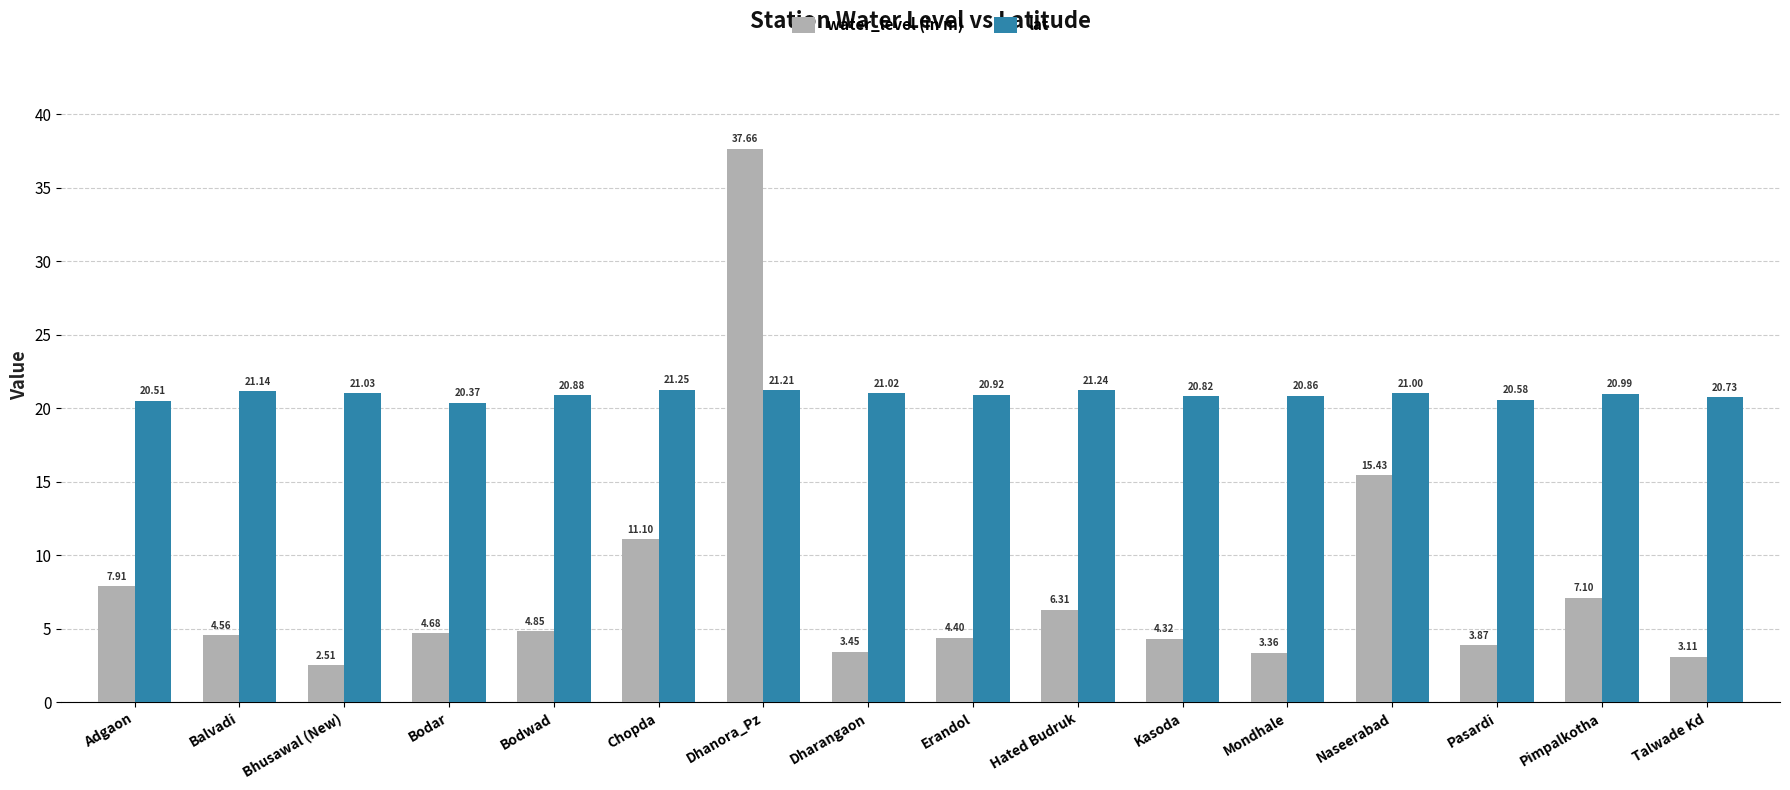

What position from the right is Bodwad?

12